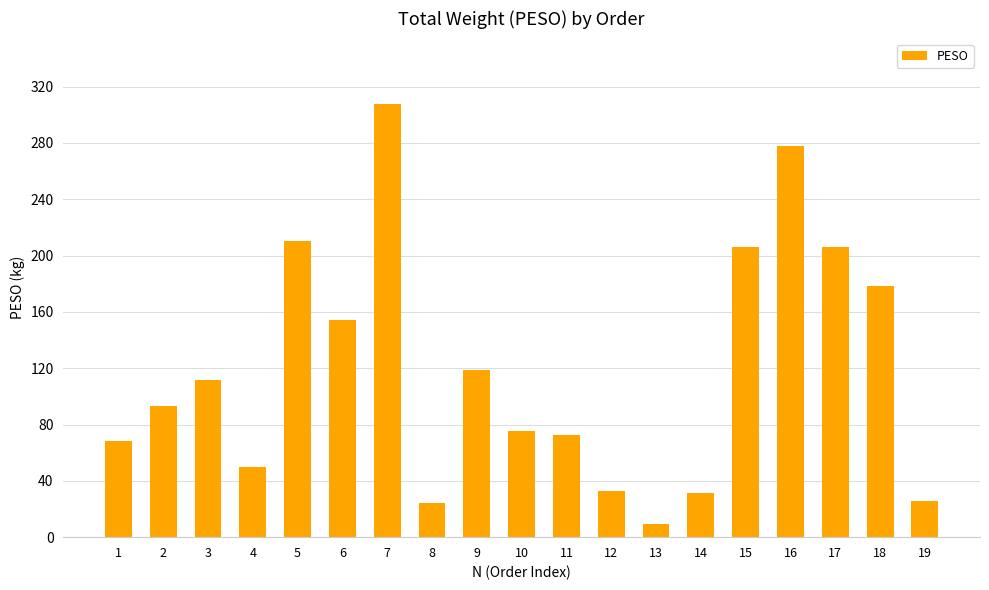

What is the smallest value displayed?

9.7